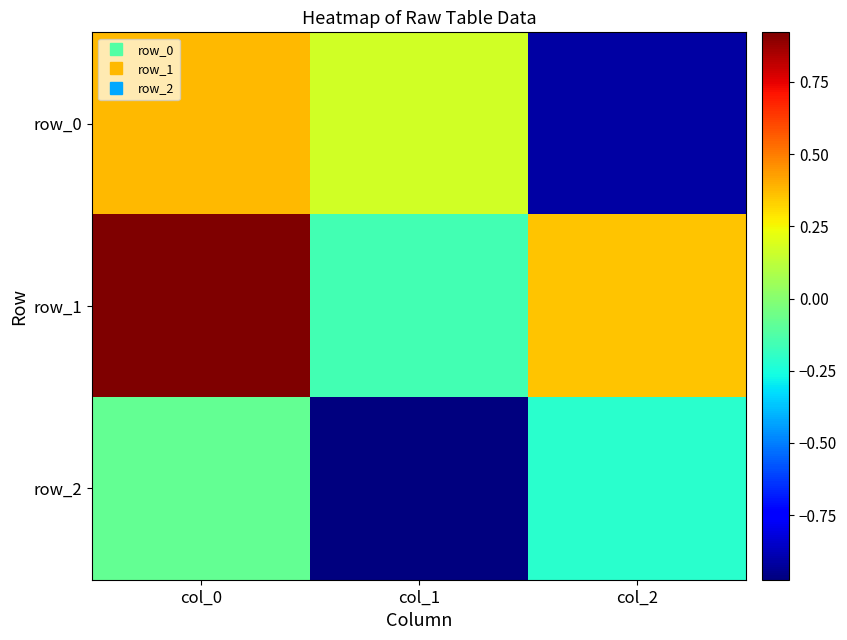

Which category has the lowest value in the row_1 series?

col_1